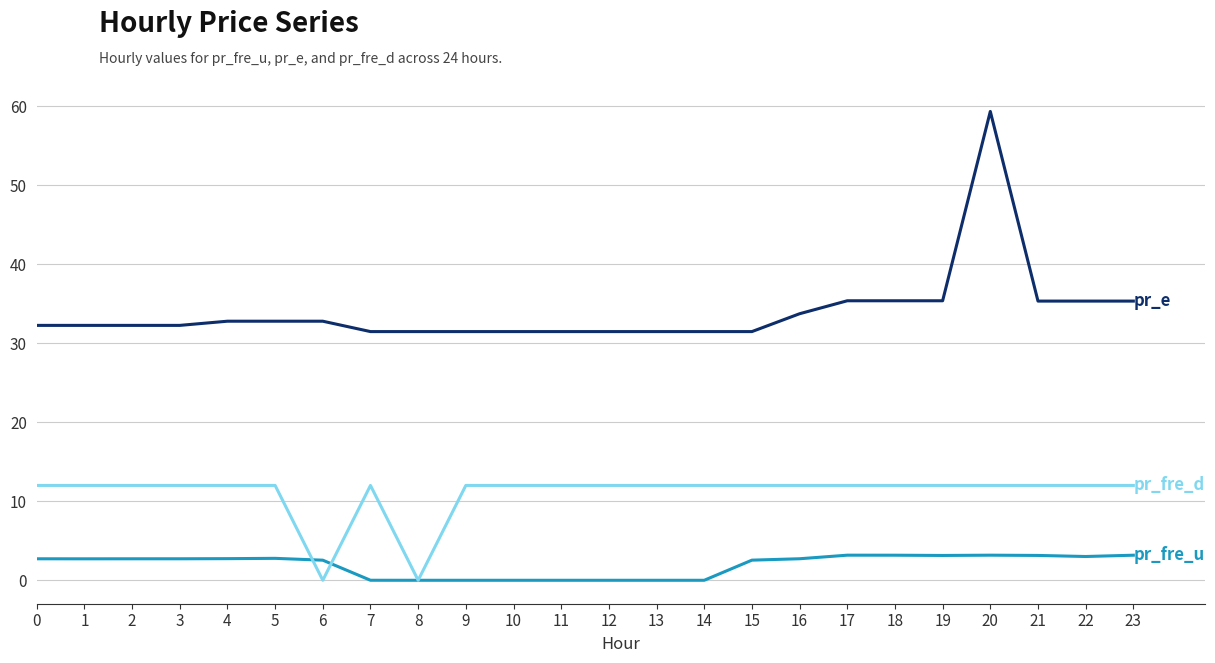

What is the spread (max minus min) of values at 13?

31.5